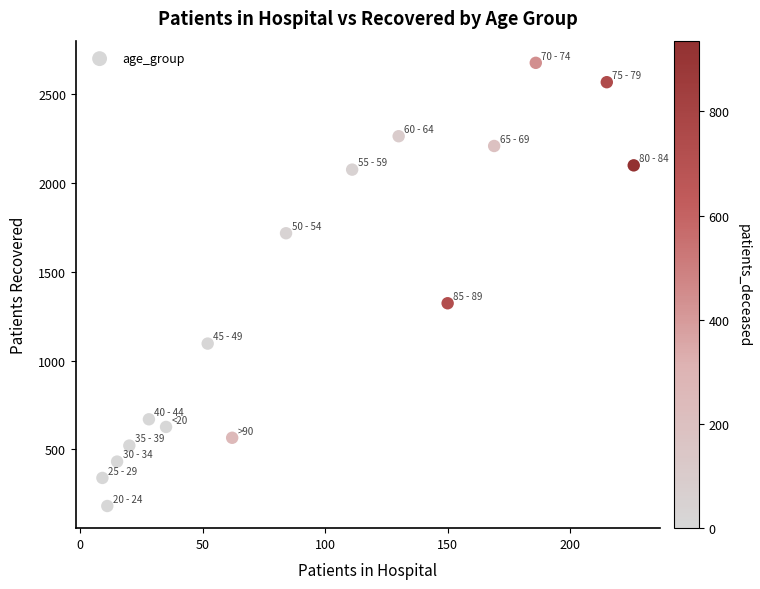

What Y value in the scatter plot is closest to 1429?

1323